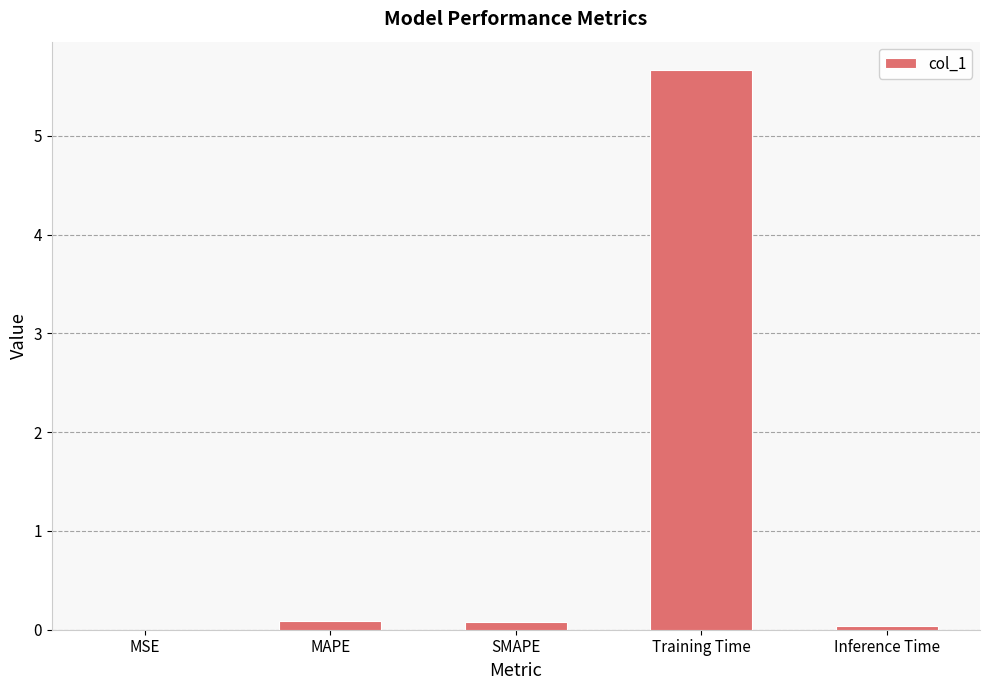

What is the sum of all values?

5.9